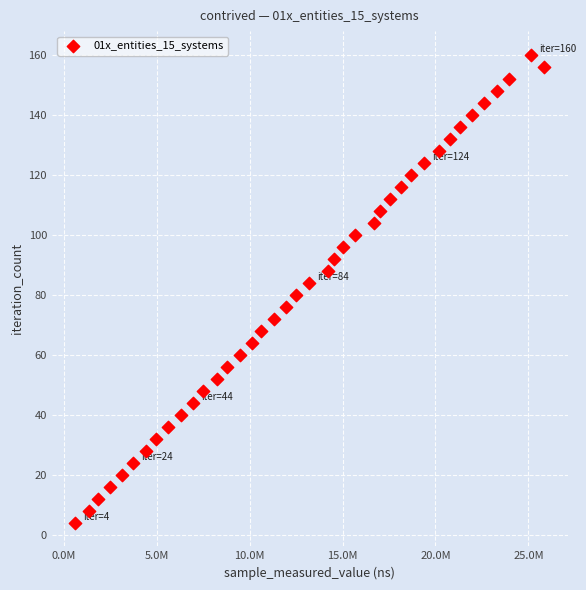

What is the range of X values (max minus min)?

25218100